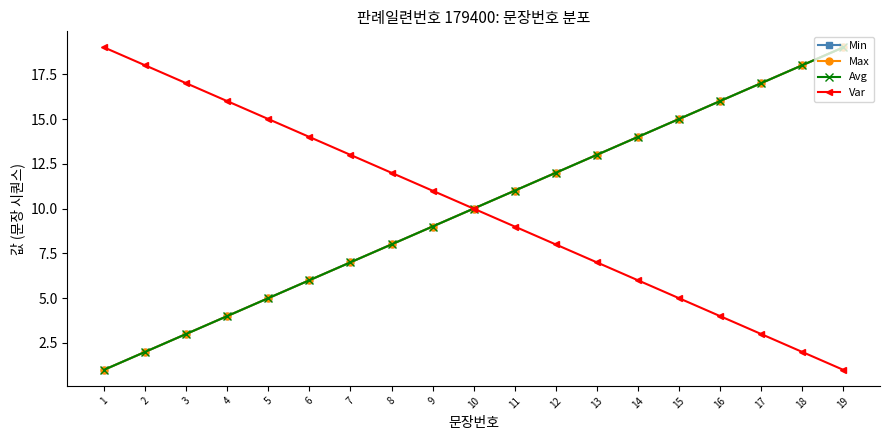

What is the sum of all Var values?

190